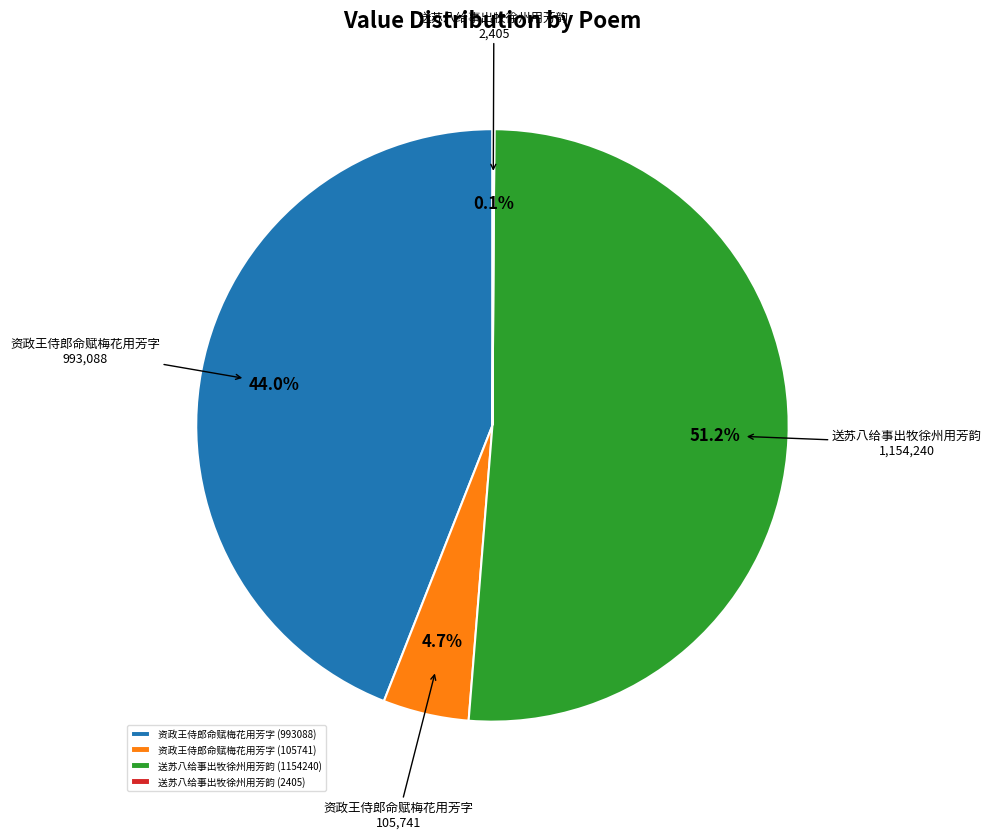

Combined, what portion of the pie is 送苏八给事出牧徐州用芳韵 (1154240) and 资政王侍郎命赋梅花用芳字 (993088)?

95.2%